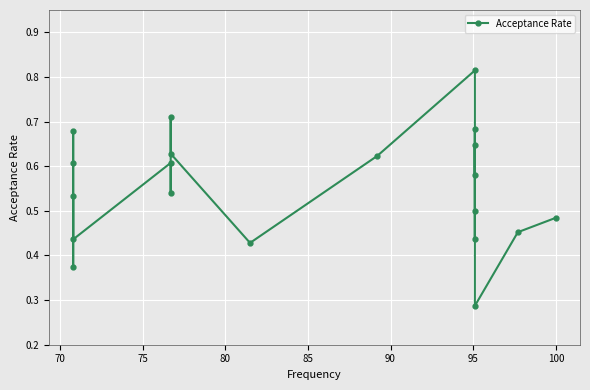

True or false: there are more than 1 points higher than both neighbors.

True